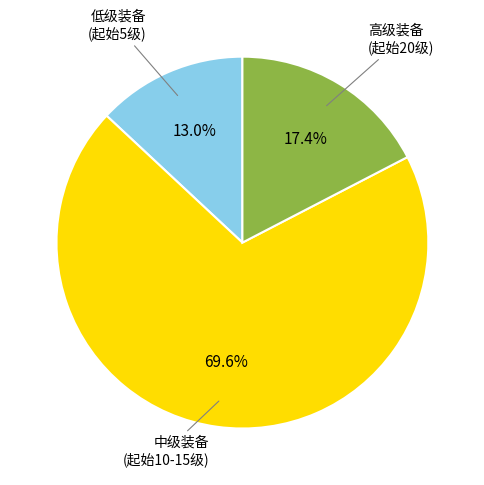

Is there a majority slice in this chart?

Yes